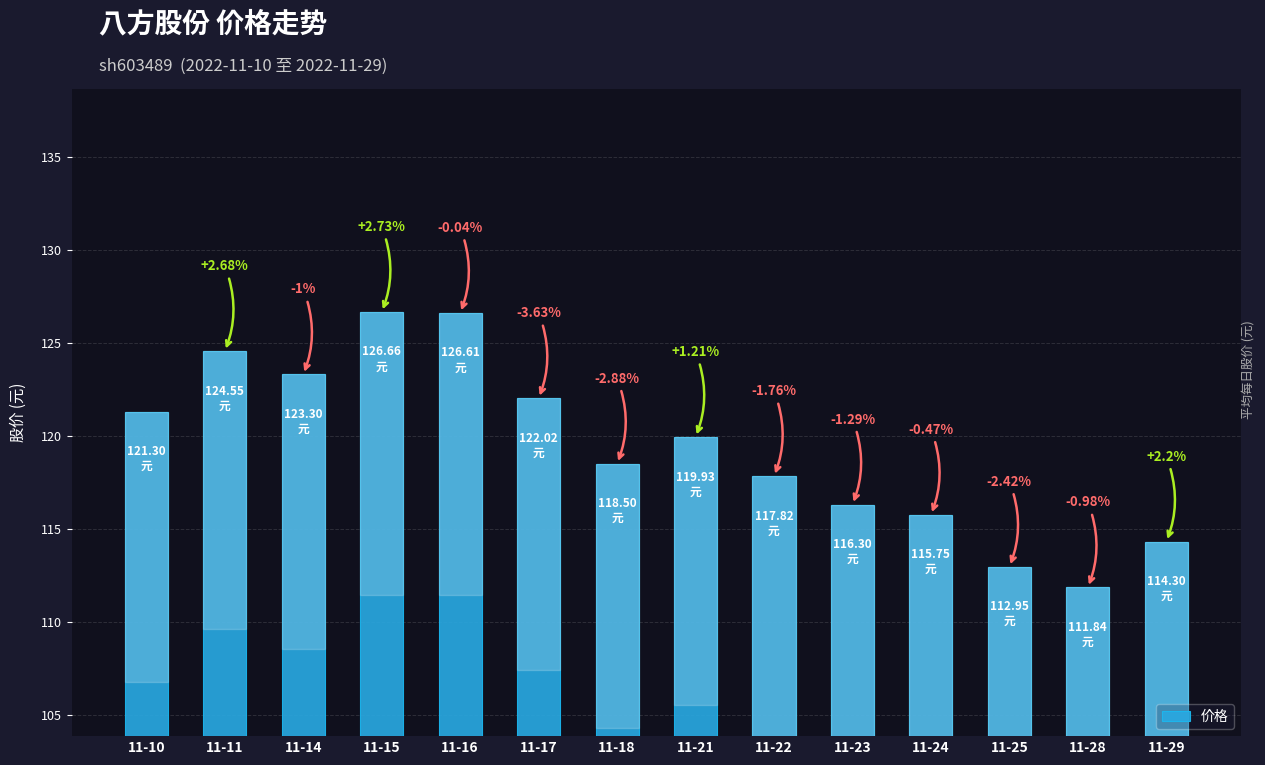

How many bars are there in total?

14